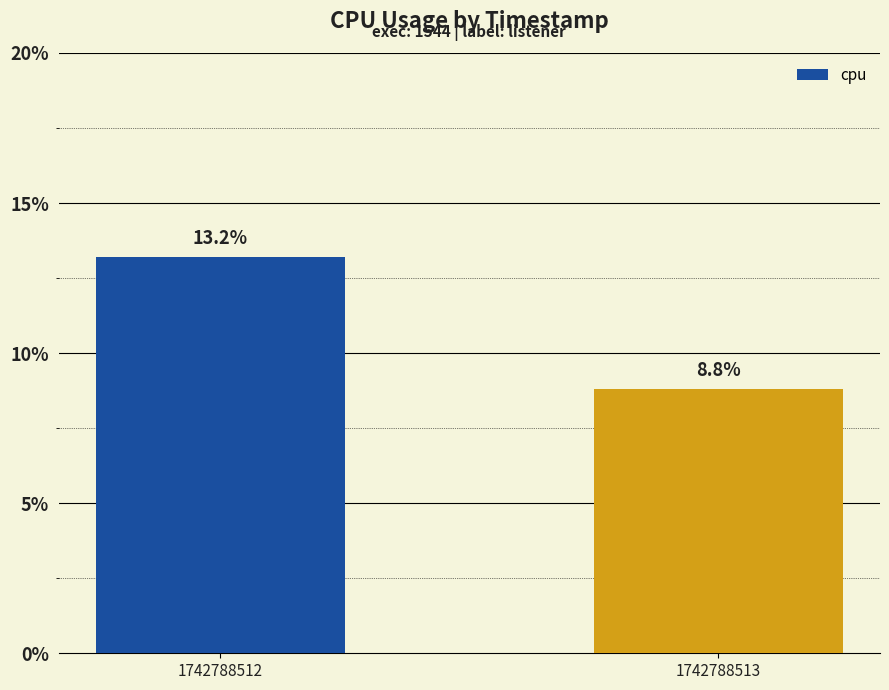

What is the average value?

11.0